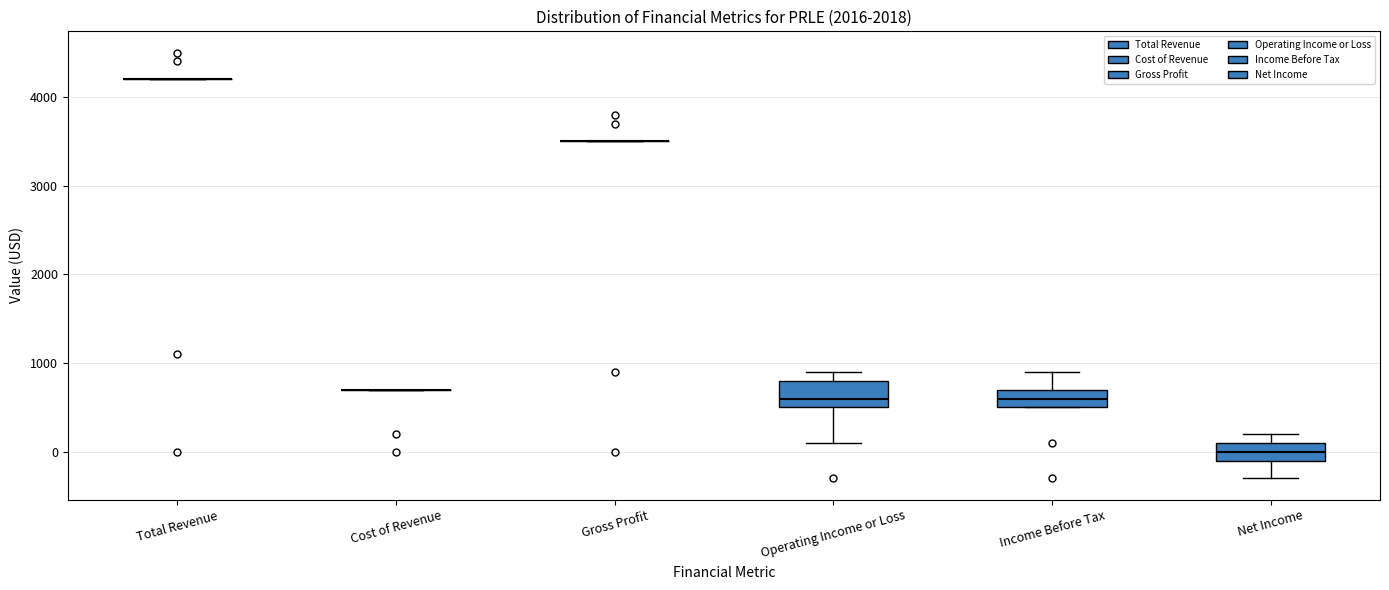

Which box is the tallest, from its lower edge to its upper edge?

Operating Income or Loss